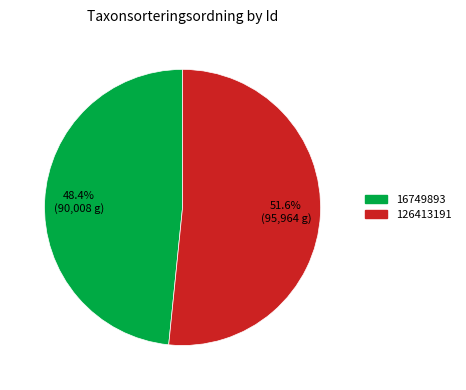

What is the largest slice in the pie chart?

126413191